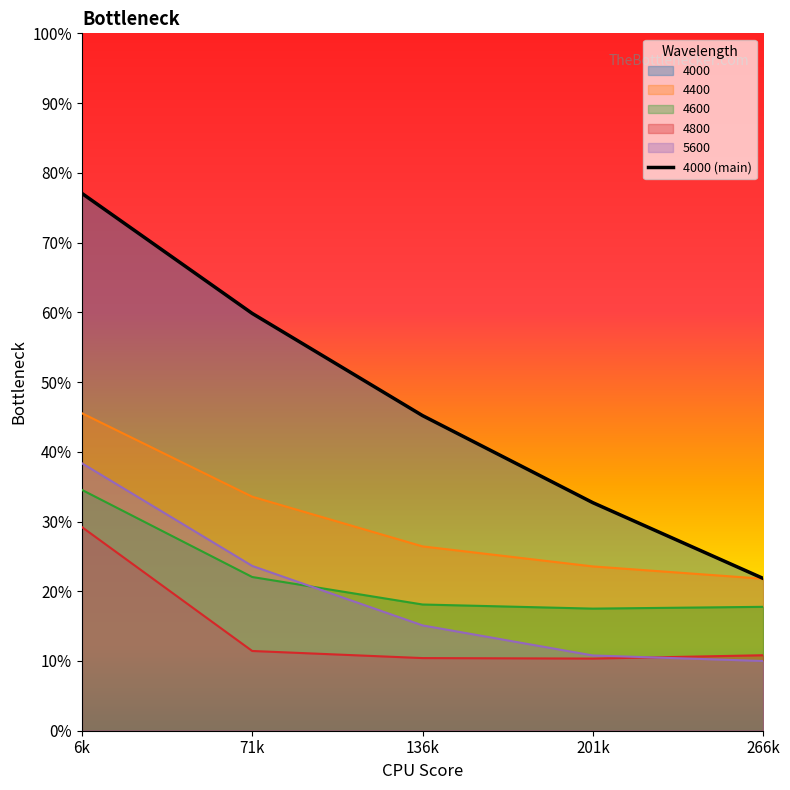

Which has a higher value, 6k or 266k?

6k